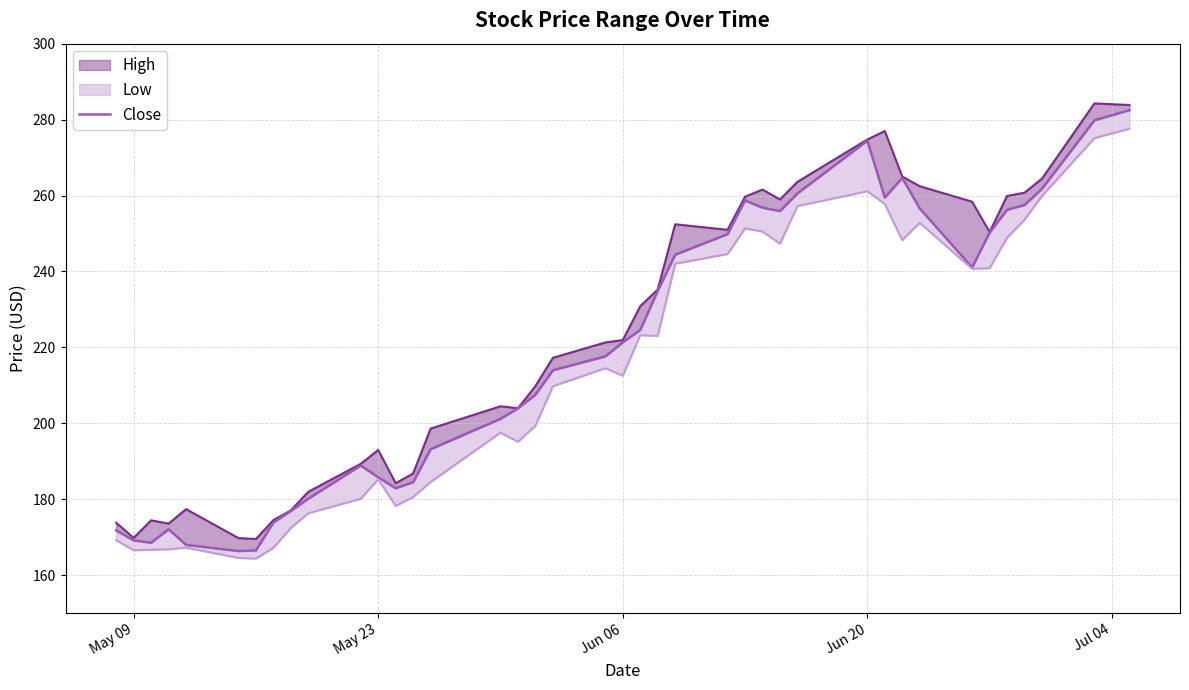

How many lines are shown in the chart?

1